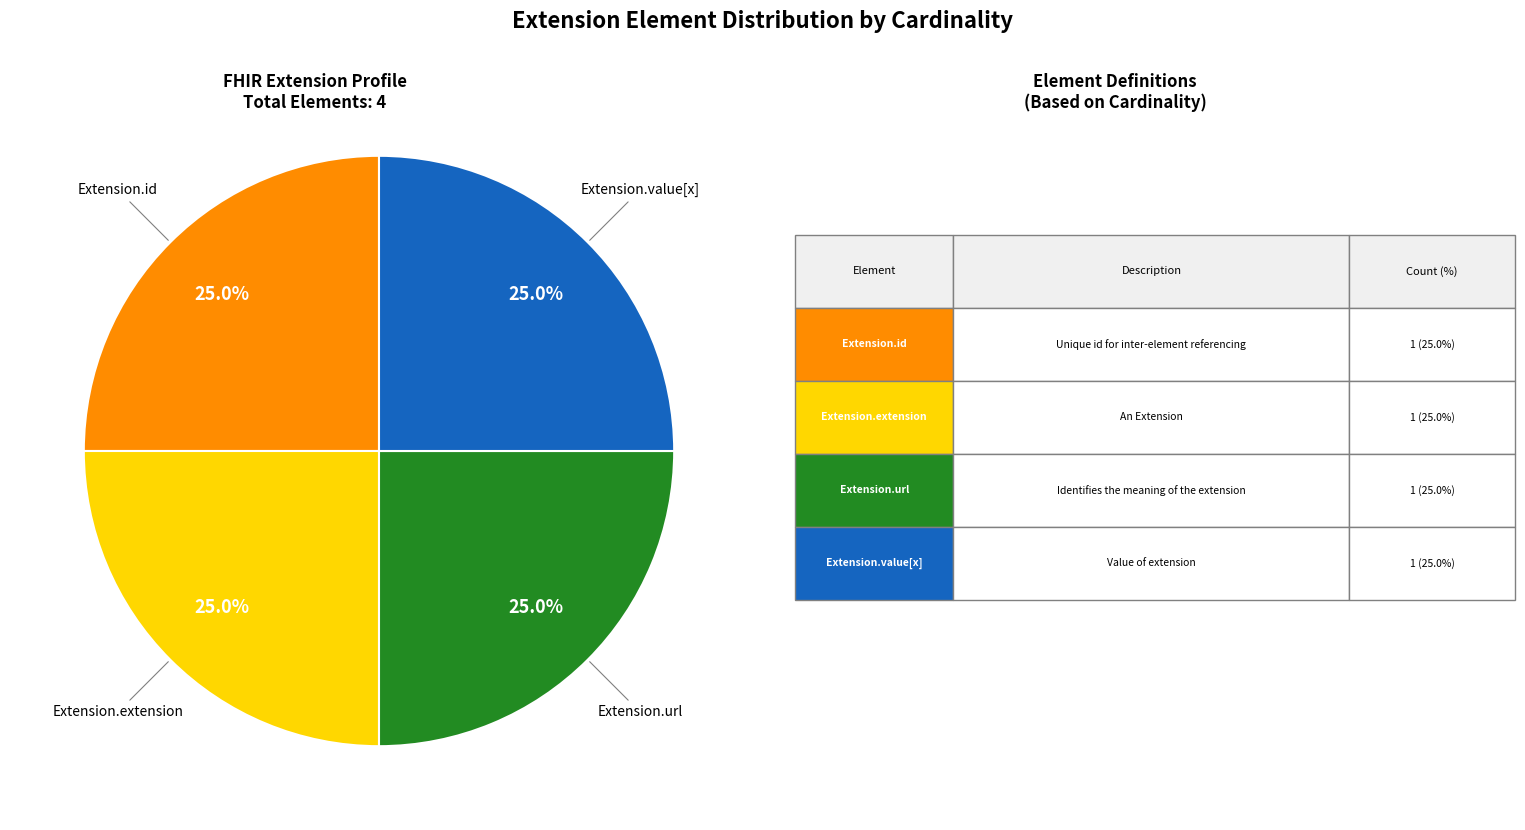

Is there any slice that represents more than half of the pie?

No